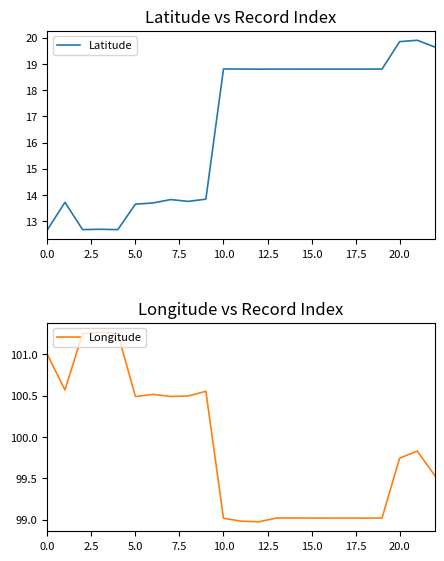

What is the difference between the second highest and minimum values in the Latitude series?

7.2